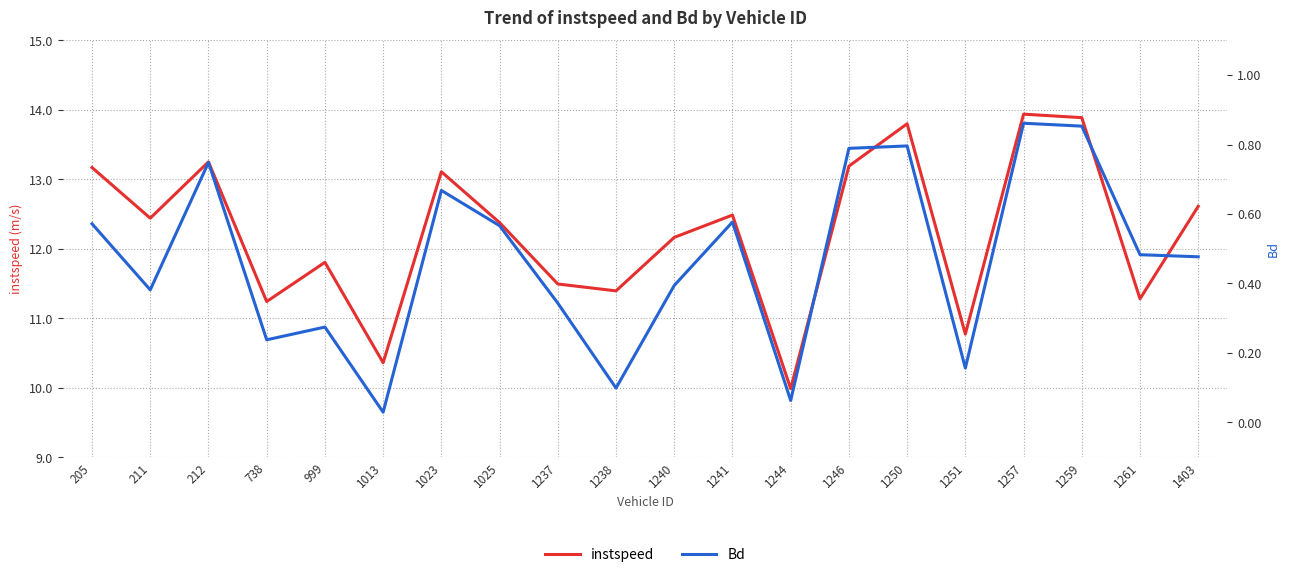

Which has a higher value, 205 or 1246?

1246